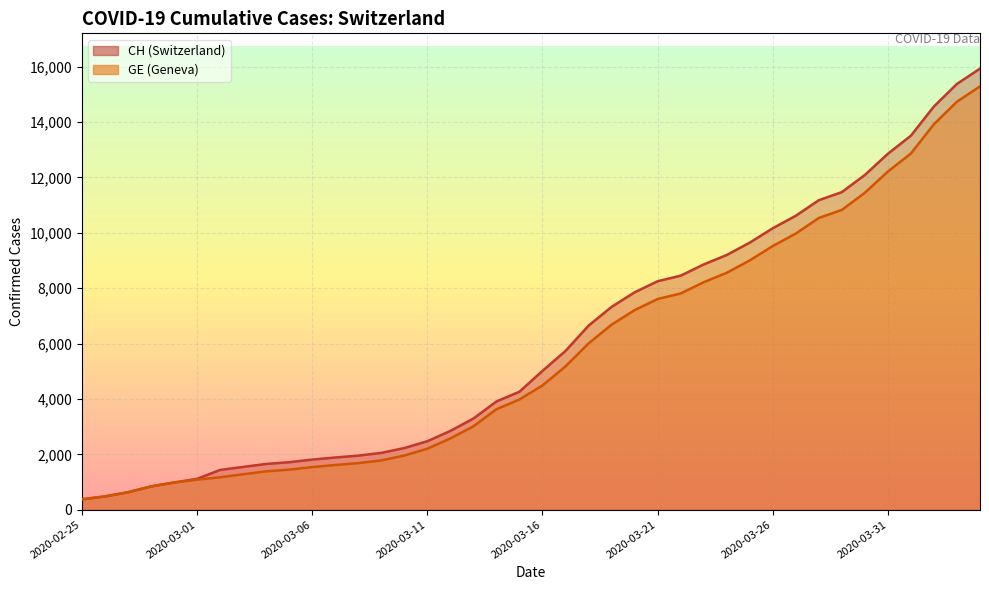

What position from the left is 2020-02-26?

2